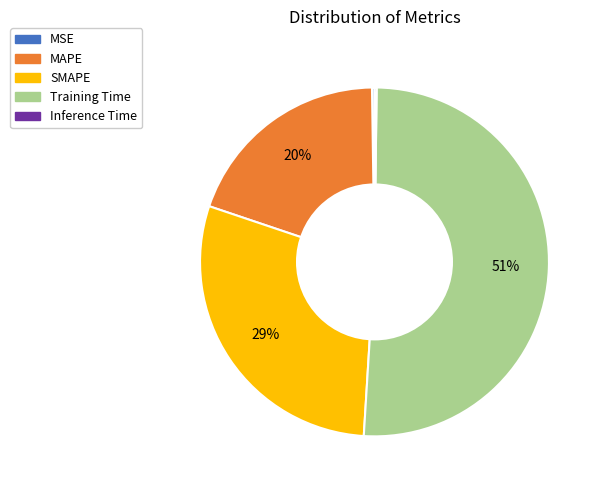

Does Training Time represent more than half of the total?

Yes